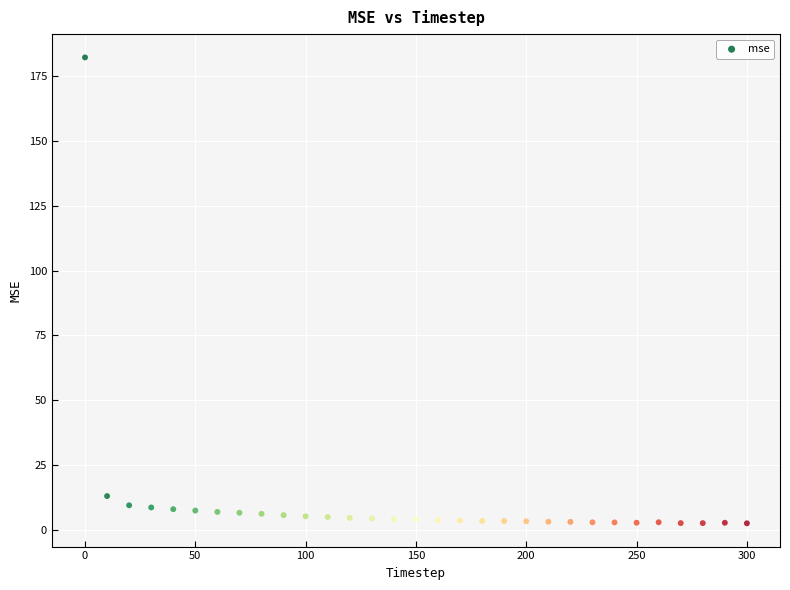

What is the range of Y values (max minus min)?

179.9